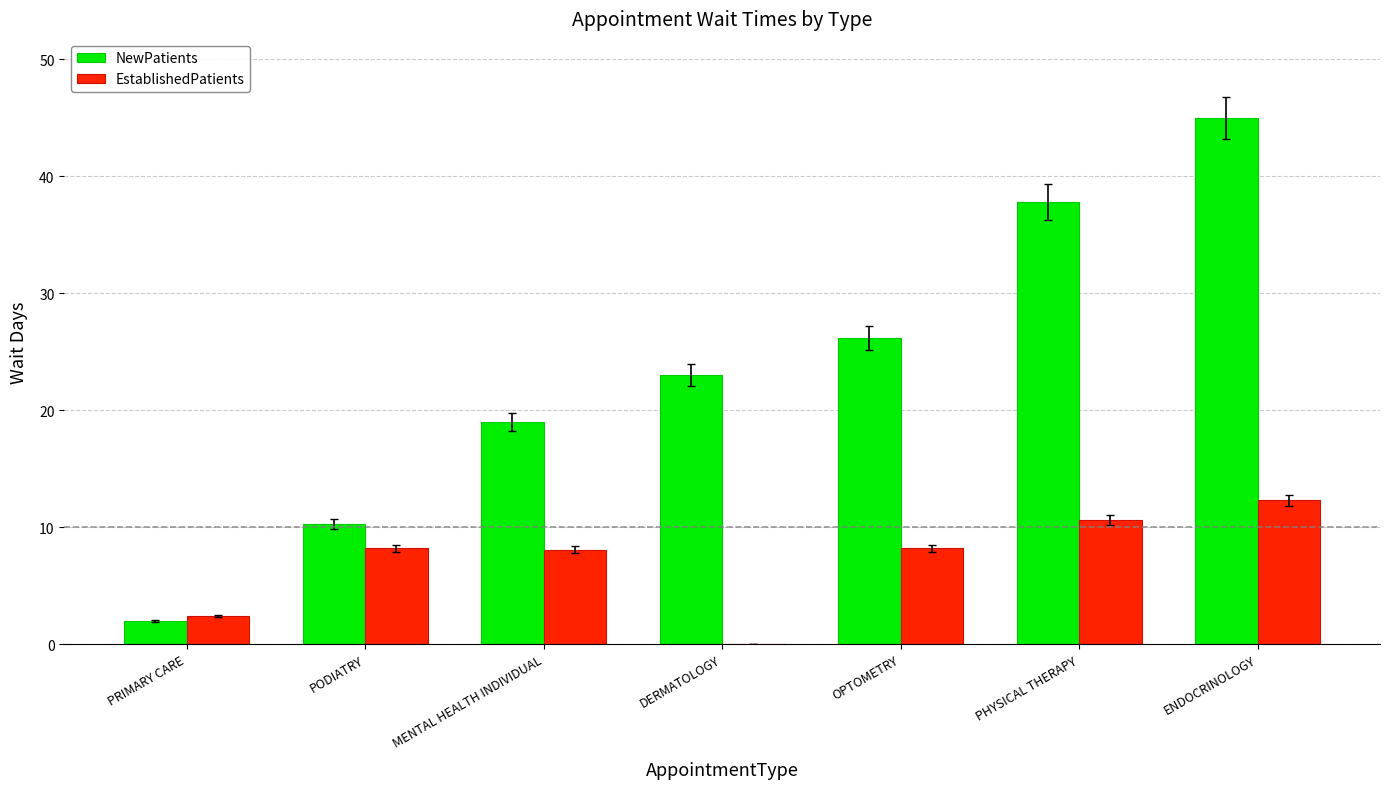

Between OPTOMETRY and PHYSICAL THERAPY, which series saw the biggest shift?

NewPatients